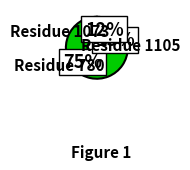

Count the number of slices in the pie.

3